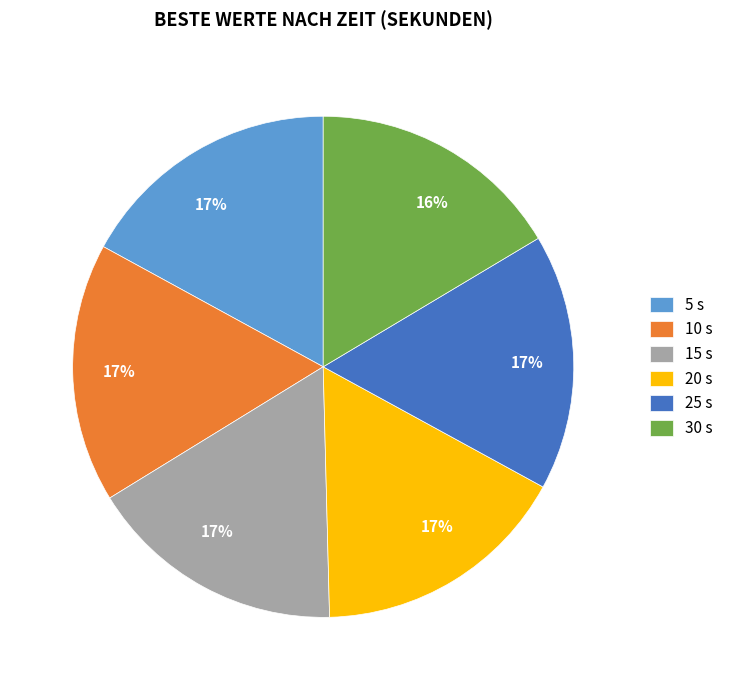

Count the number of slices in the pie.

6